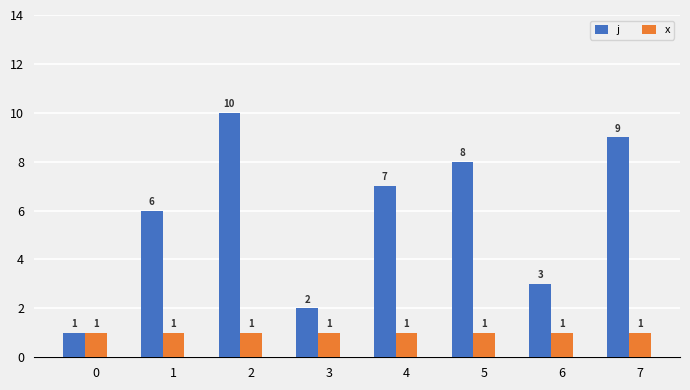

Where is j nearest to the value 5?

1